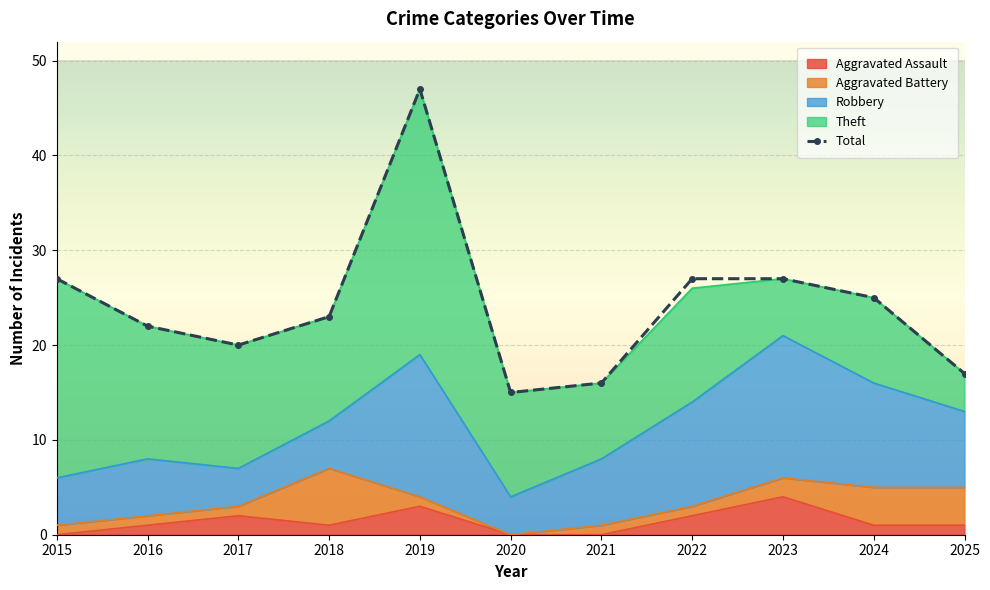

At which category does the data reach its first local peak?

2019